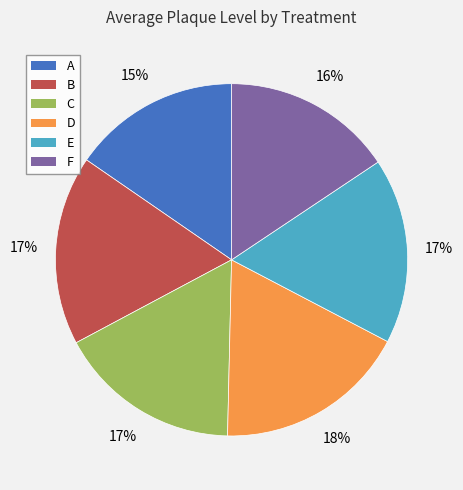

Is there a majority slice in this chart?

No